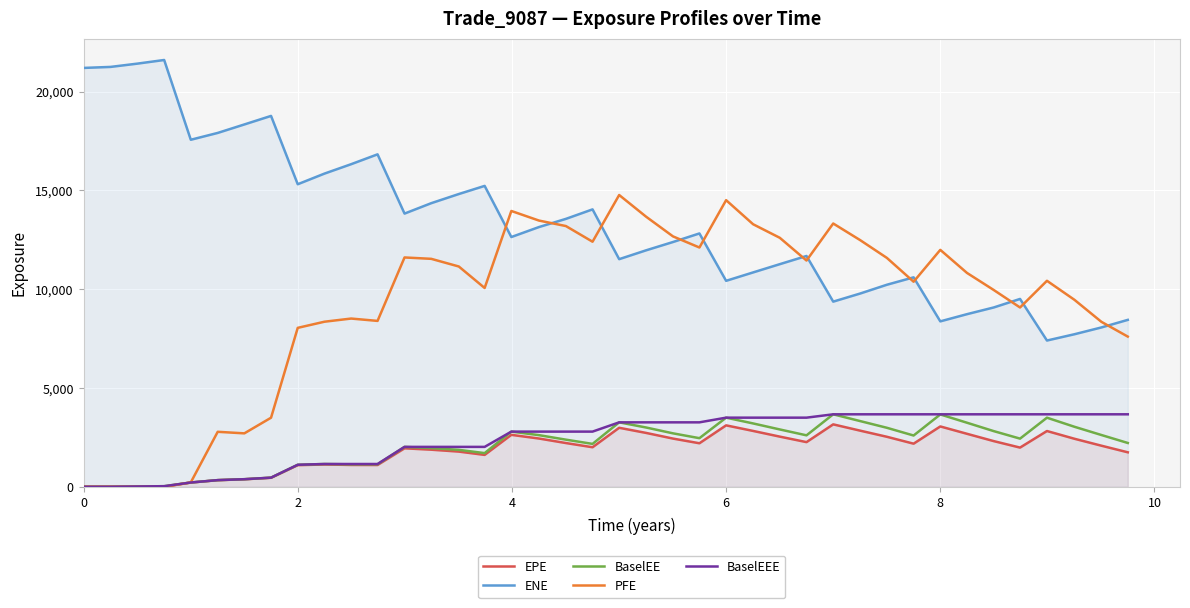

True or false: ENE and EPE cross at least once.

False